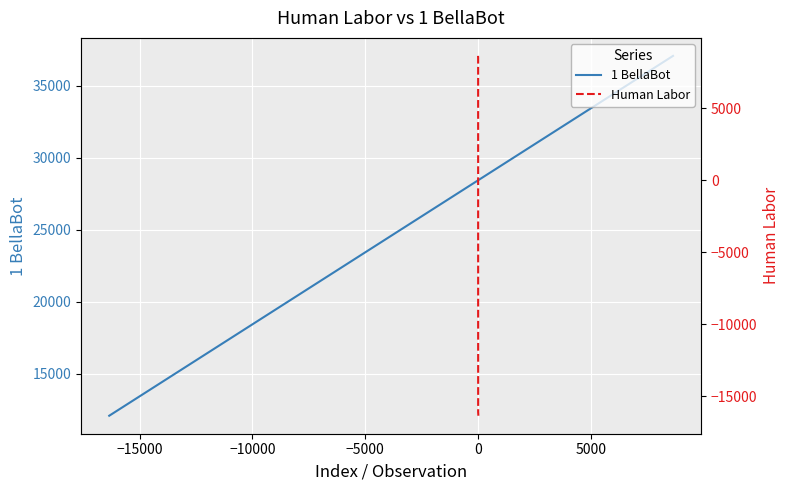

True or false: Human Labor and 1 BellaBot cross at least once.

False